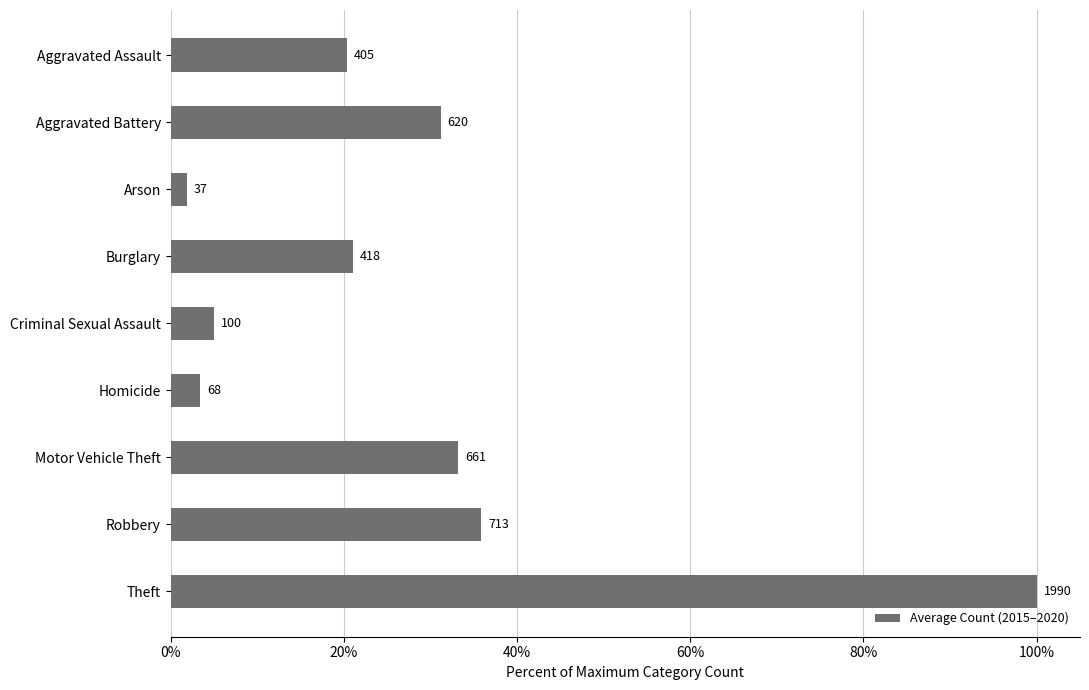

How many bars are there in total?

9